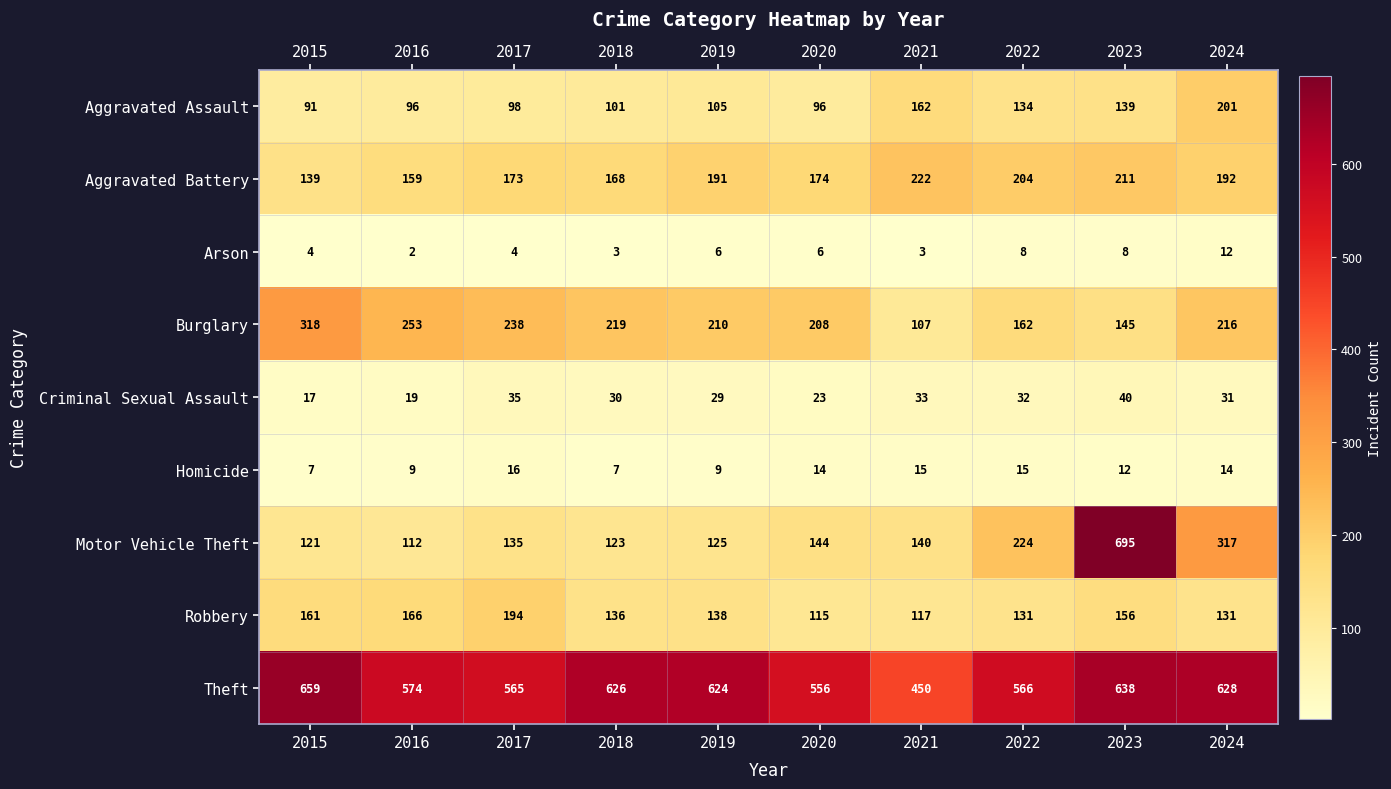

What is the greatest value displayed?

695